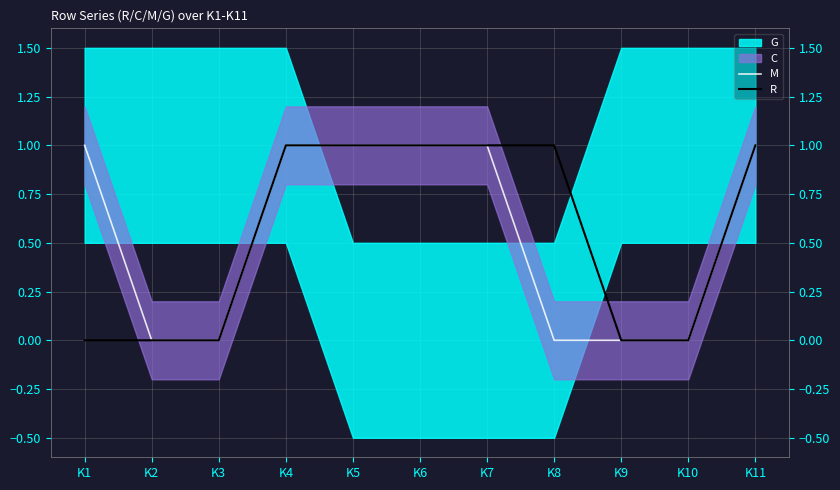

What is the value of the R point at the 5th from the left?

1